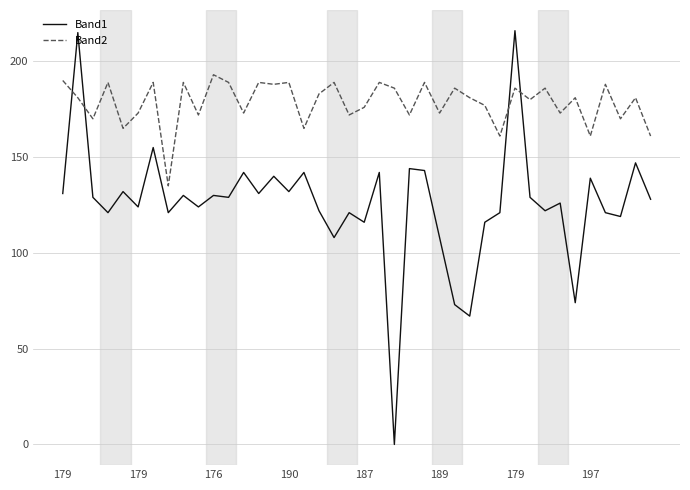

List the series in order of their peak value, lowest first.

Band2, Band1